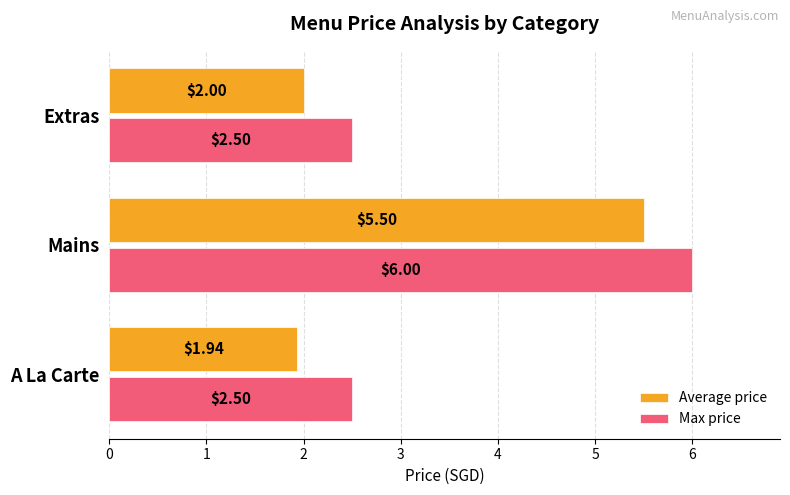

What is the difference between the second highest and minimum values in the Average price series?

0.1